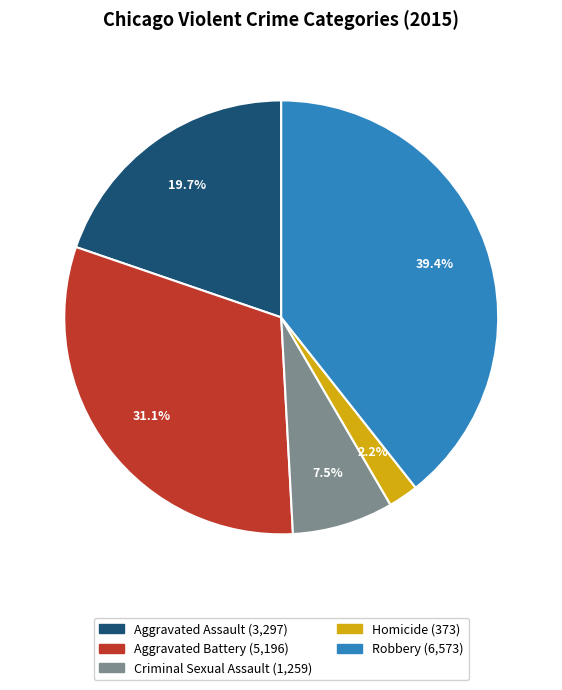

Between Criminal Sexual Assault and Robbery, which is larger?

Robbery